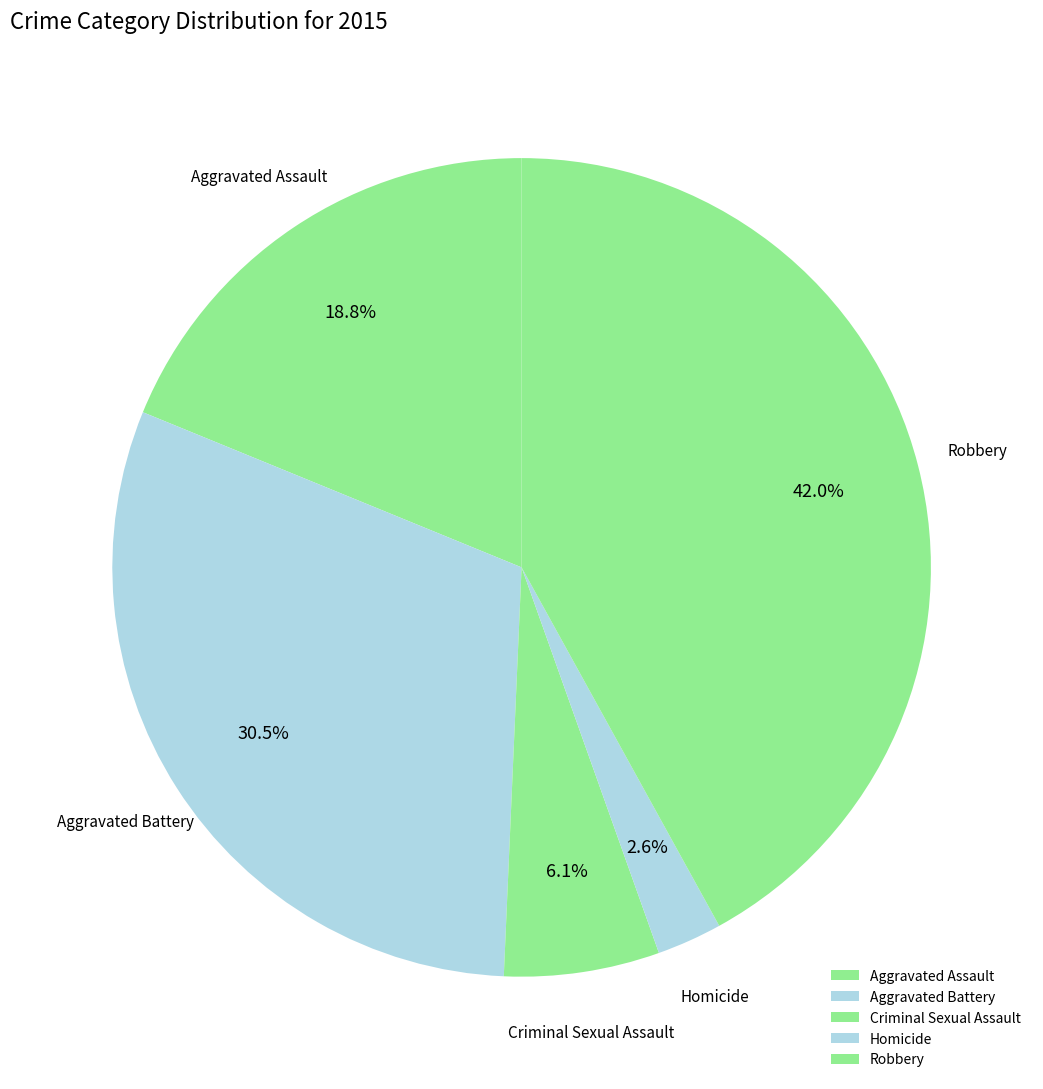

What portion of the pie excludes Robbery?

58.0%